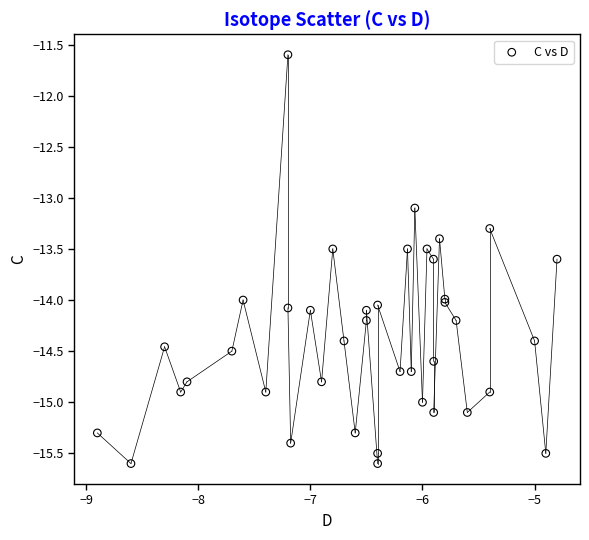

What Y value in the scatter plot is closest to -13?

-13.1